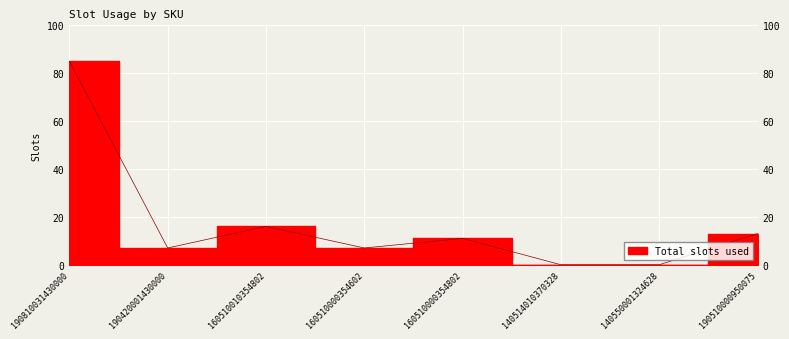

How many positive values are there?

6